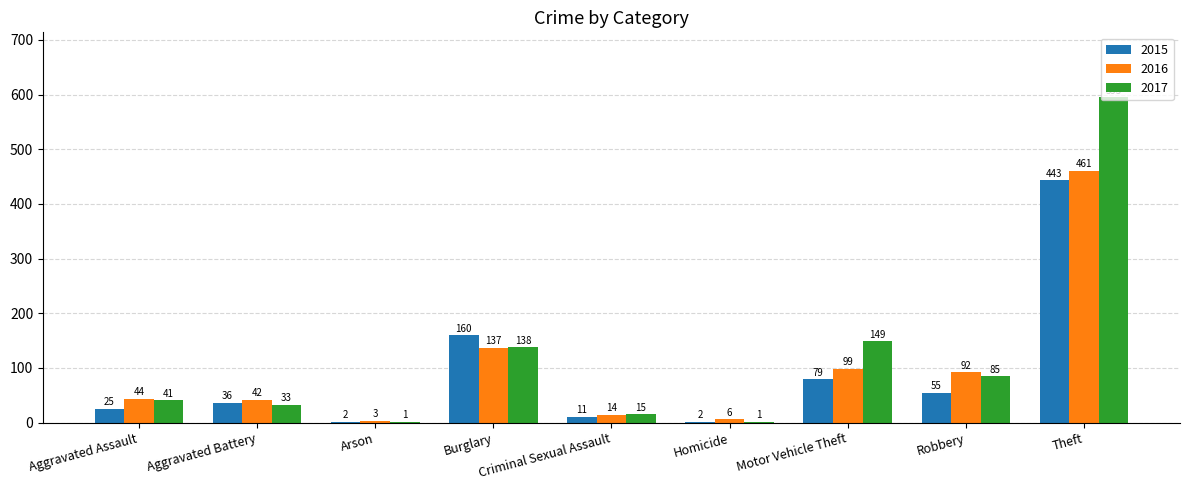

What is the total value across all series at Burglary?

435